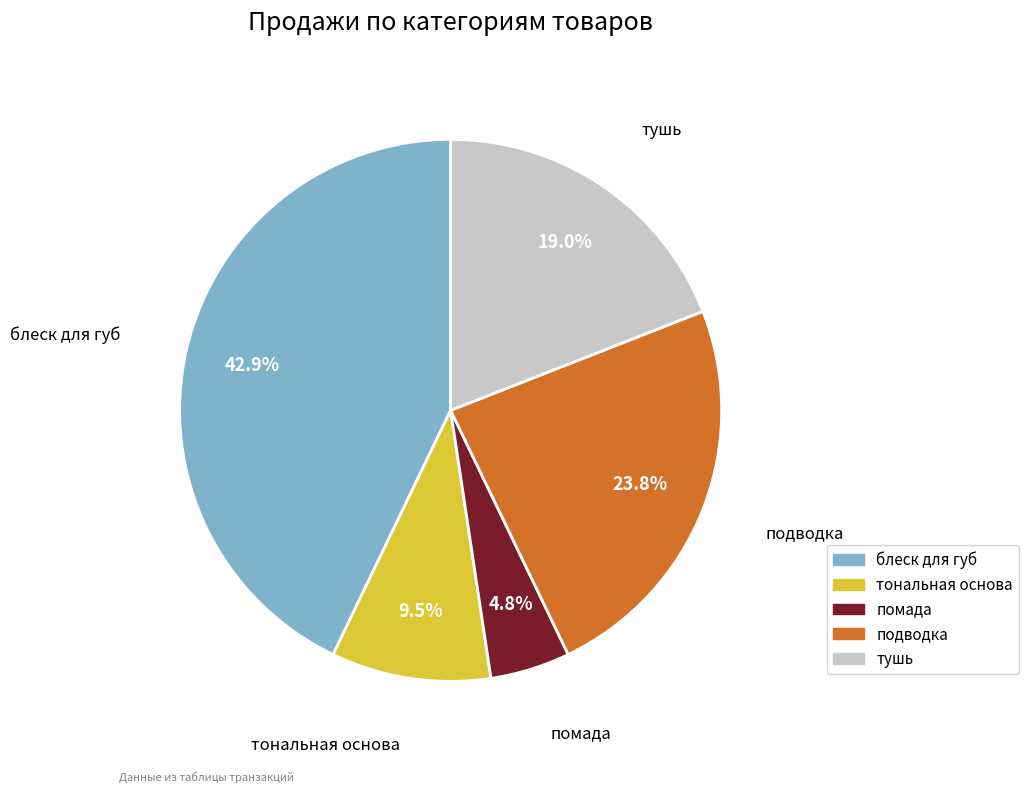

Which slice is the smallest?

помада